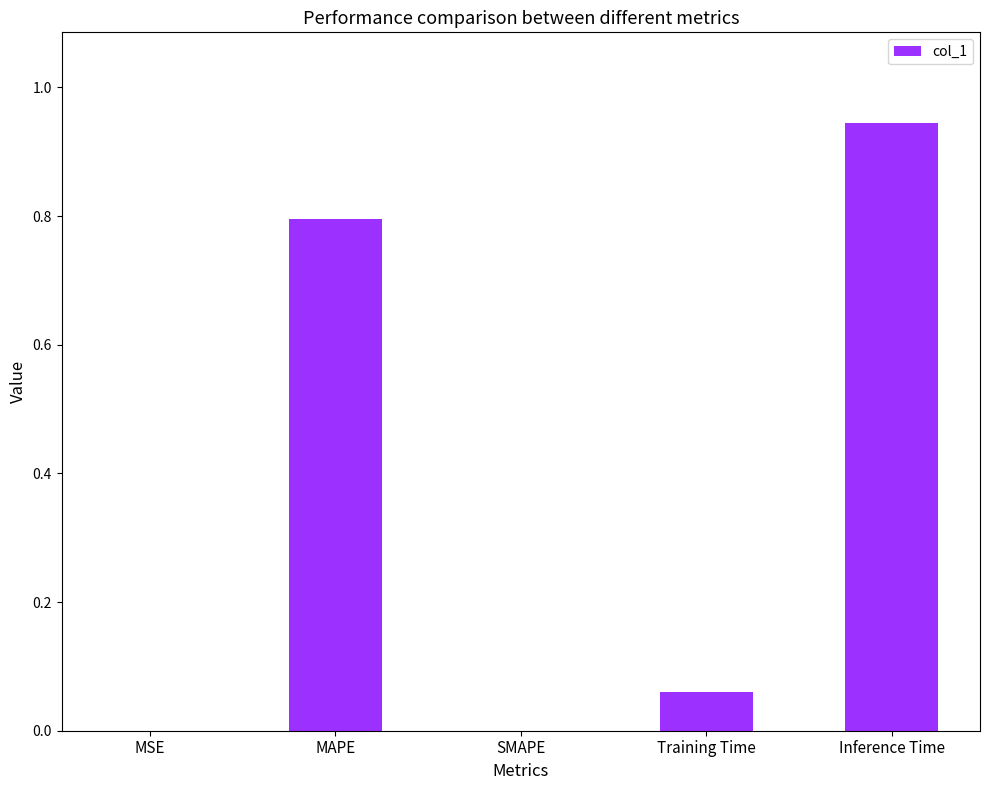

Between Training Time and SMAPE, which is larger?

Training Time